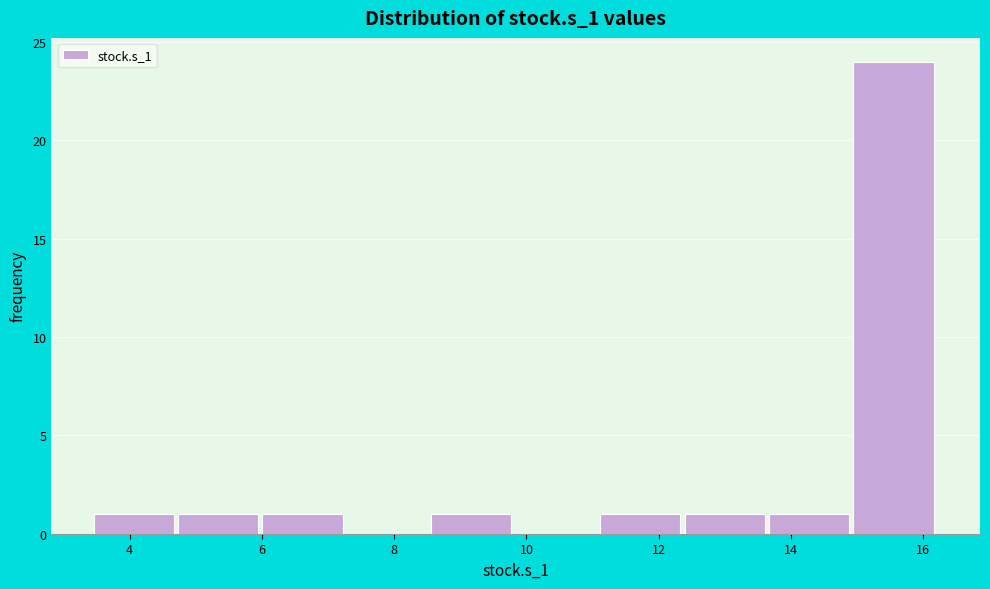

Reading left to right, list every bar in this chart as the range it spans on the x-axis followed by its height. Neither the bar edges nor the heights are printed on the chart, so give them approximately, as read against the axes.

3.4 to 4.8: 1
4.8 to 6.0: 1
6.0 to 7.2: 1
7.2 to 8.6: 0
8.6 to 9.8: 1
9.8 to 11.2: 0
11.2 to 12.4: 1
12.4 to 13.6: 1
13.6 to 15.0: 1
15.0 to 16.2: 24